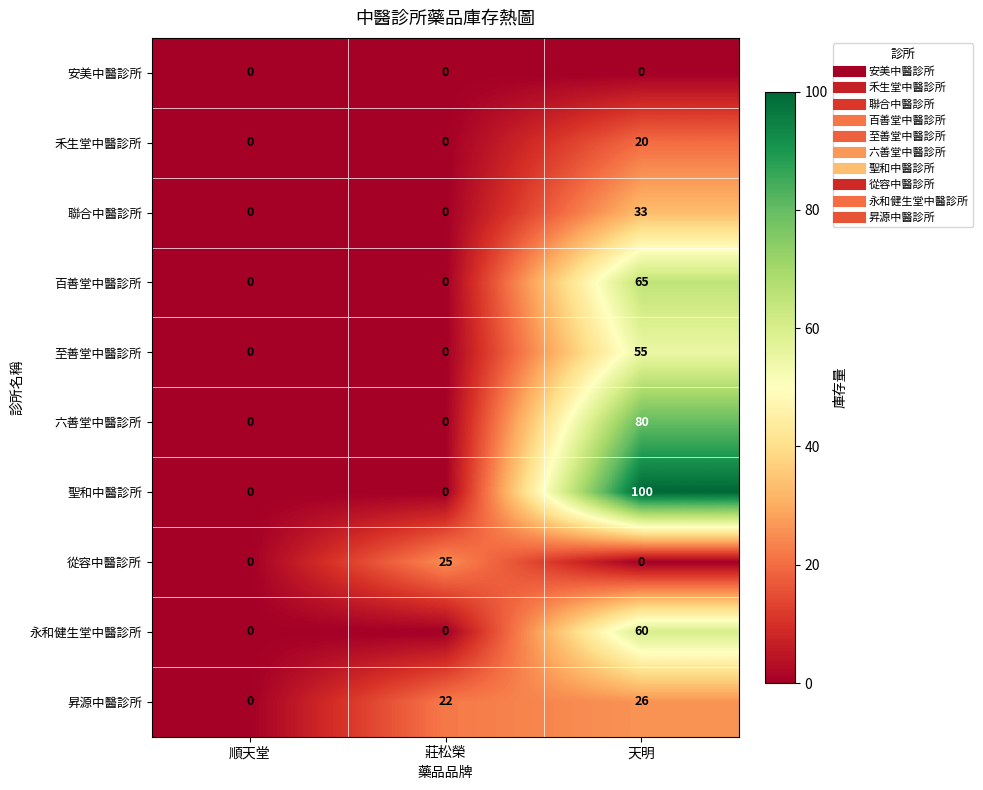

Reading right to left, transcribe all the data shown in this chart.

安美中醫診所: 天明=0	莊松榮=0	順天堂=0
禾生堂中醫診所: 天明=20	莊松榮=0	順天堂=0
聯合中醫診所: 天明=33	莊松榮=0	順天堂=0
百善堂中醫診所: 天明=65	莊松榮=0	順天堂=0
至善堂中醫診所: 天明=55	莊松榮=0	順天堂=0
六善堂中醫診所: 天明=80	莊松榮=0	順天堂=0
聖和中醫診所: 天明=100	莊松榮=0	順天堂=0
從容中醫診所: 天明=0	莊松榮=25	順天堂=0
永和健生堂中醫診所: 天明=60	莊松榮=0	順天堂=0
昇源中醫診所: 天明=26	莊松榮=22	順天堂=0